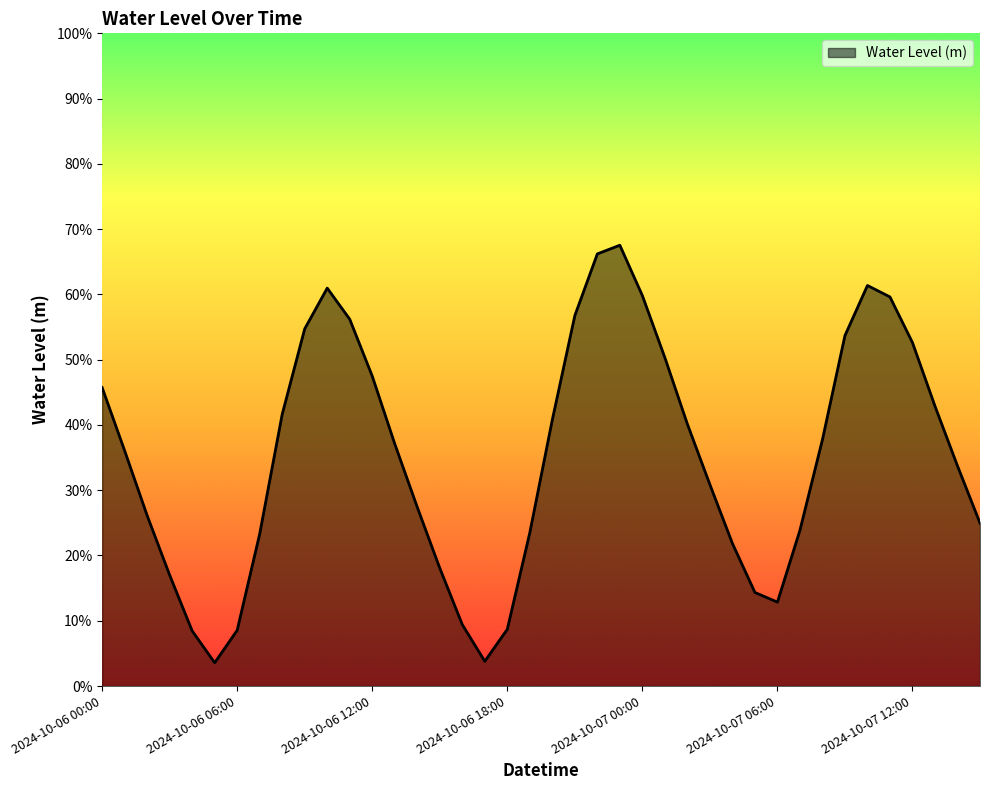

Is this an area chart (filled region under the line)?

Yes